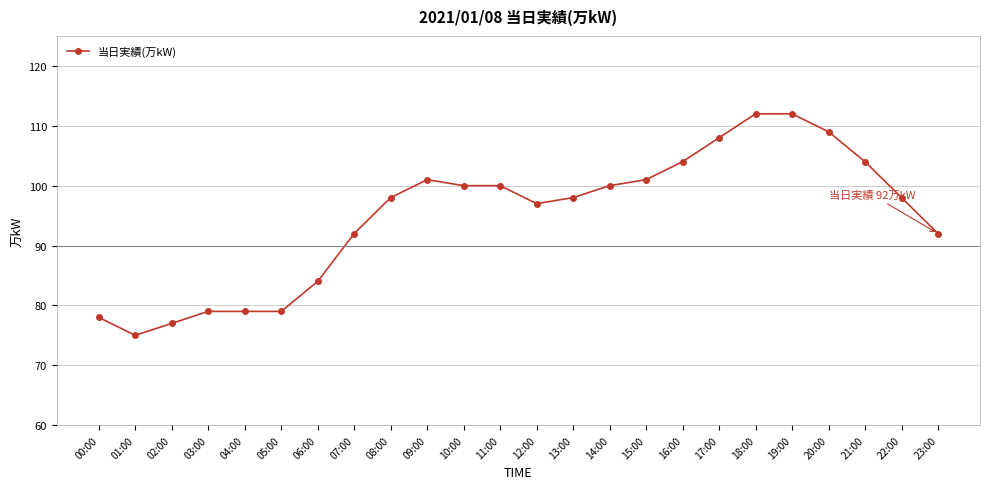

Between 07:00 and 18:00, which is larger?

18:00